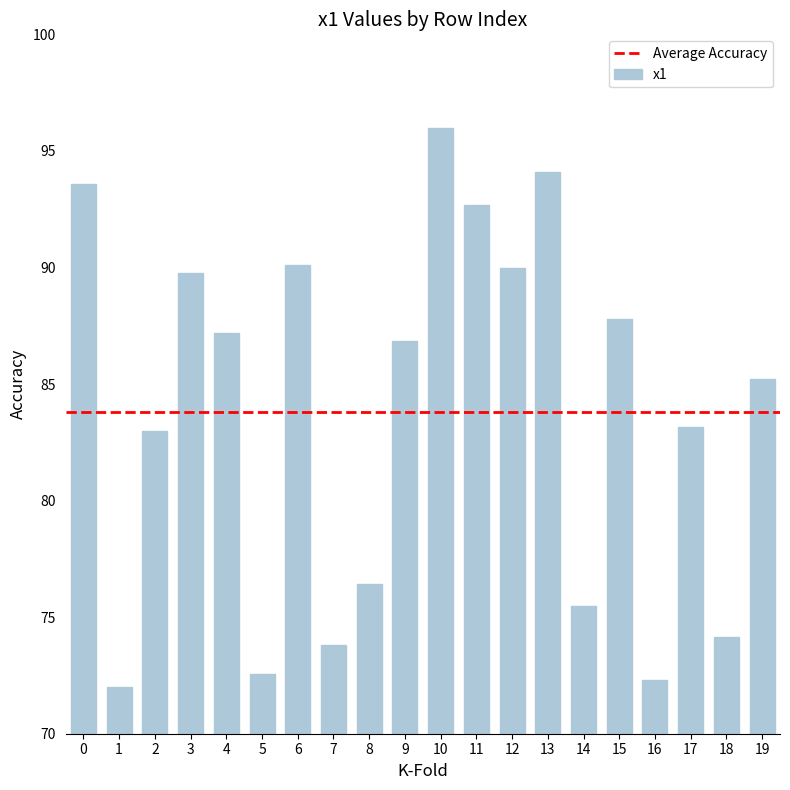

What is the approximate value at 2?

83.0